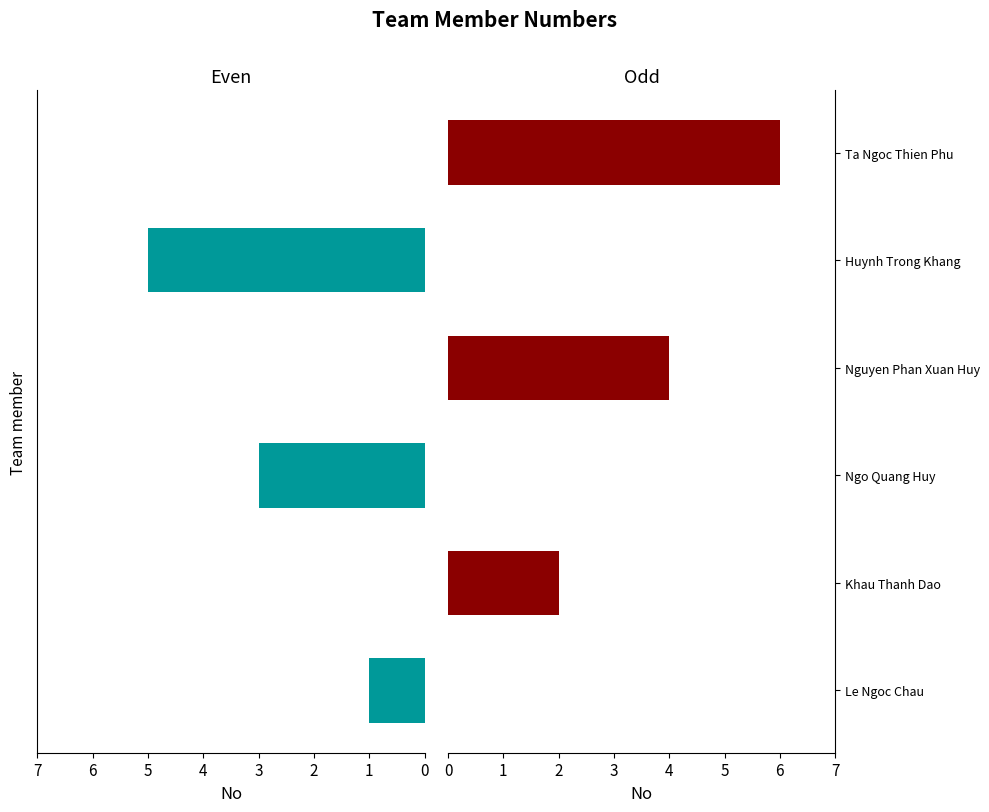

At how many categories does at least one series exceed 3?

3